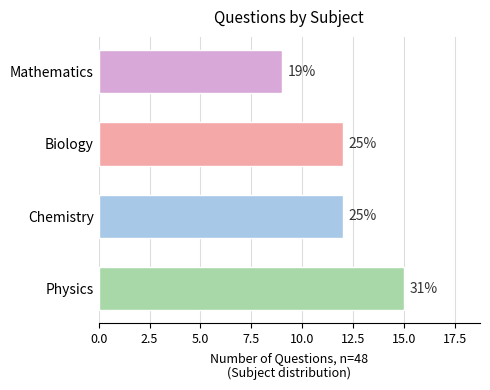

Does the chart contain any negative values?

No